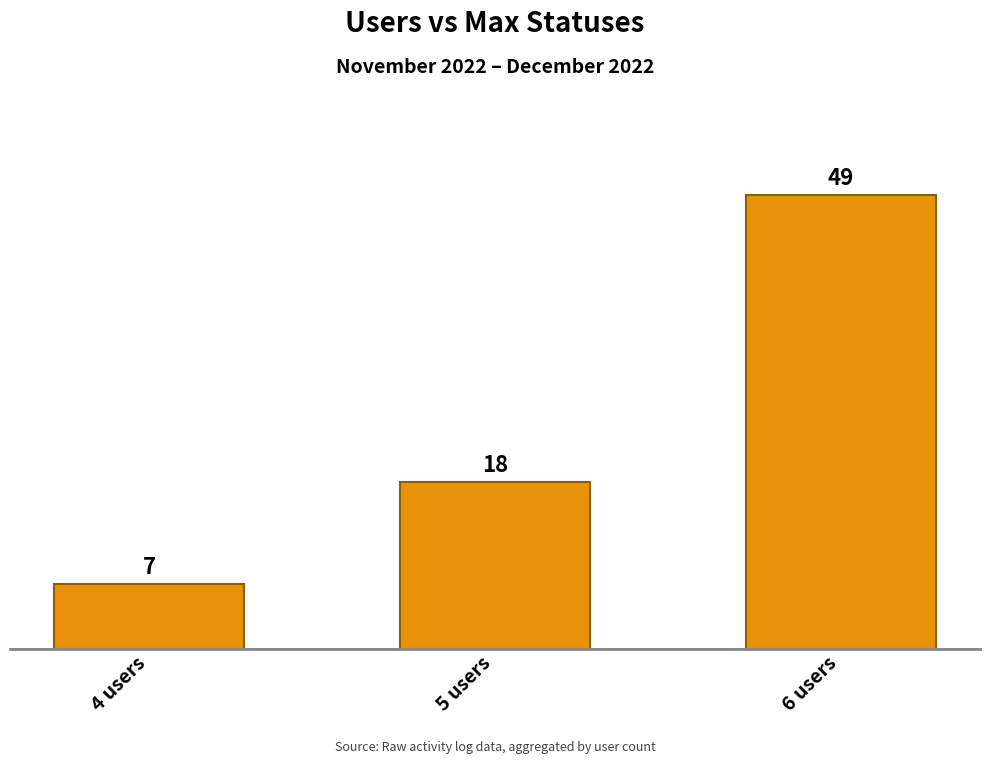

At which category does the chart reach its minimum across all series?

4 users